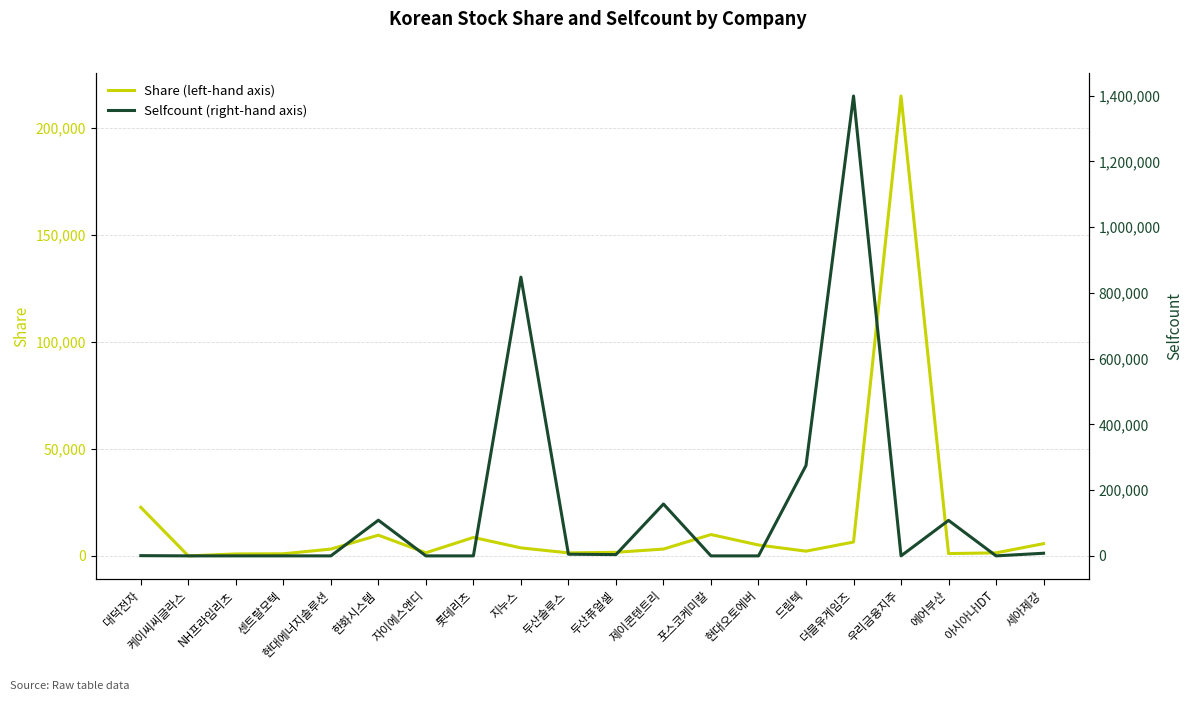

True or false: Share (left-hand axis) has a value of 1357 at NH프라임리츠.

False